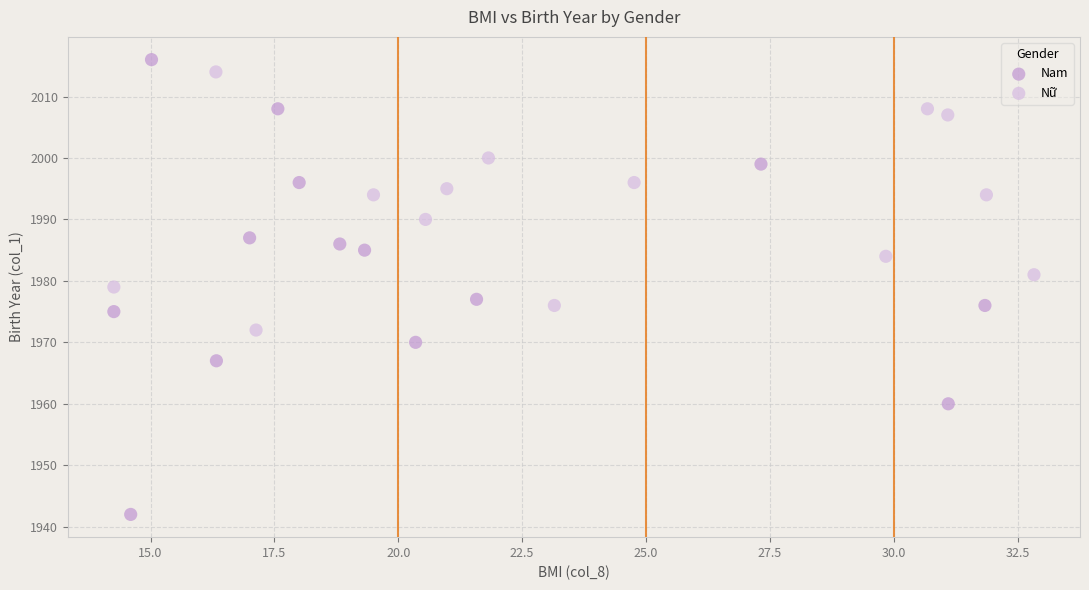

Which series has the largest Y range (max minus min)?

Nam